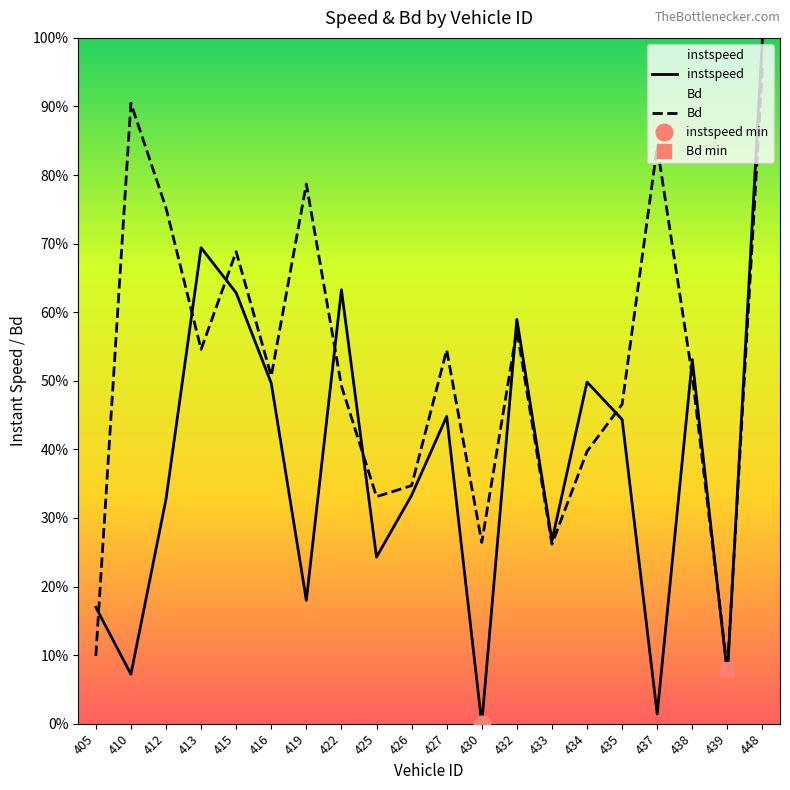

Reading right to left, extract all data points from this chart.

instspeed: 1.0	0.1	0.5	0.0	0.4	0.5	0.3	0.6	0.0	0.4	0.3	0.2	0.6	0.2	0.5	0.6	0.7	0.3	0.1	0.2
Bd: 1.0	0.1	0.5	0.8	0.5	0.4	0.3	0.6	0.3	0.5	0.3	0.3	0.5	0.8	0.5	0.7	0.5	0.8	0.9	0.1